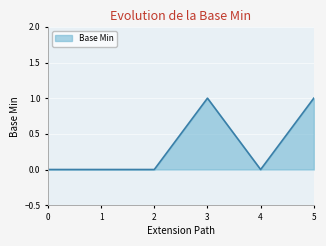

True or false: the data shows 1 at 3.

True